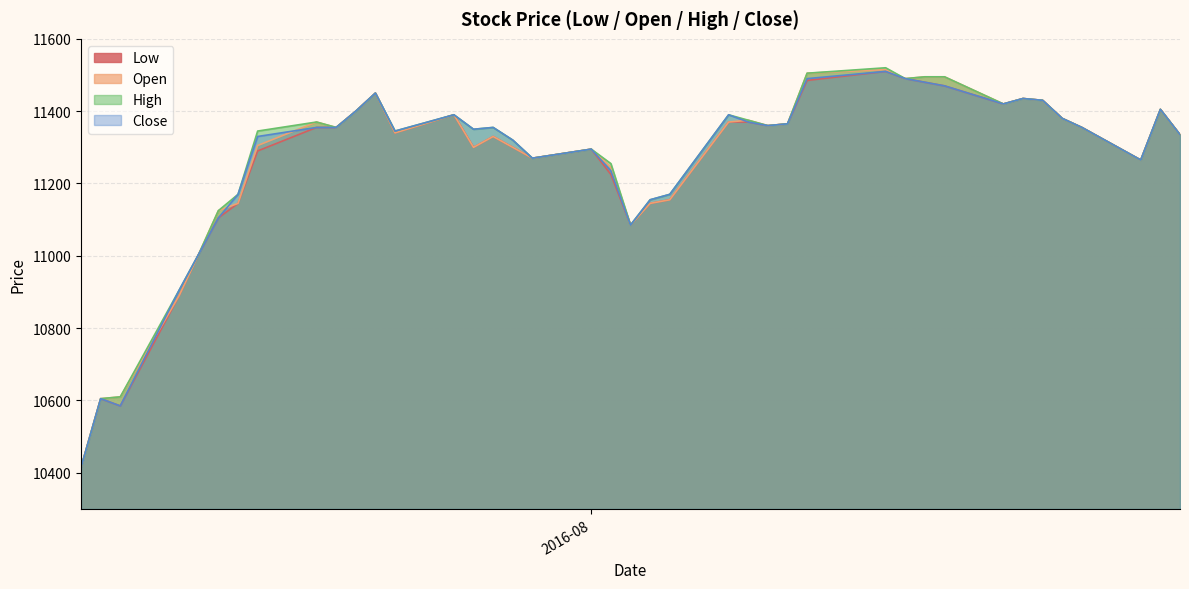

Which series has the widest spread of values?

High